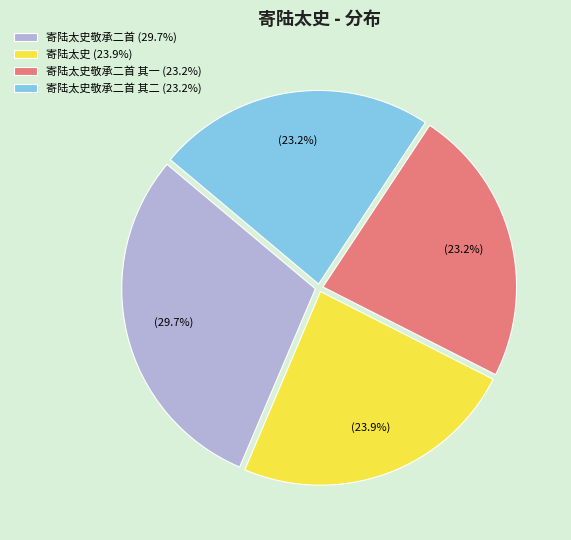

Approximately how many times larger is the value at 寄陆太史 (23.9%) compared to 寄陆太史敬承二首 其二 (23.2%)?

1.0